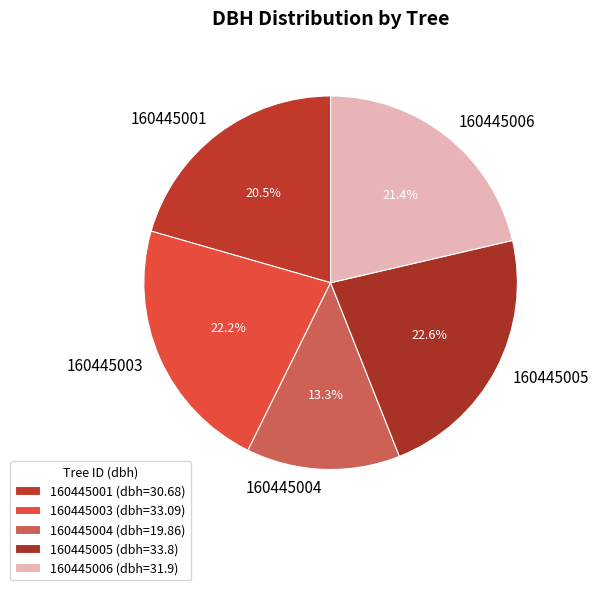

The 160445004 slice represents 13% of the pie. True or false?

True